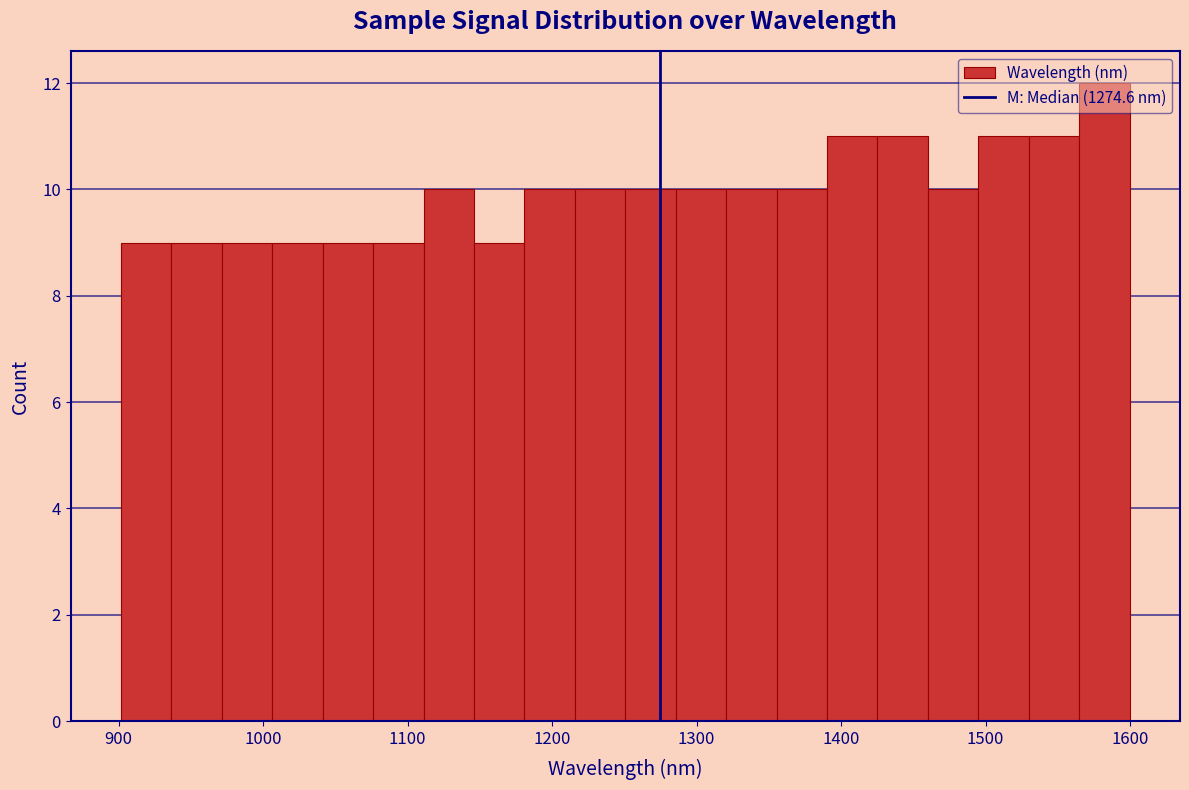

Read against the x-axis, roughly where is the centre of the tallest bar?

1580